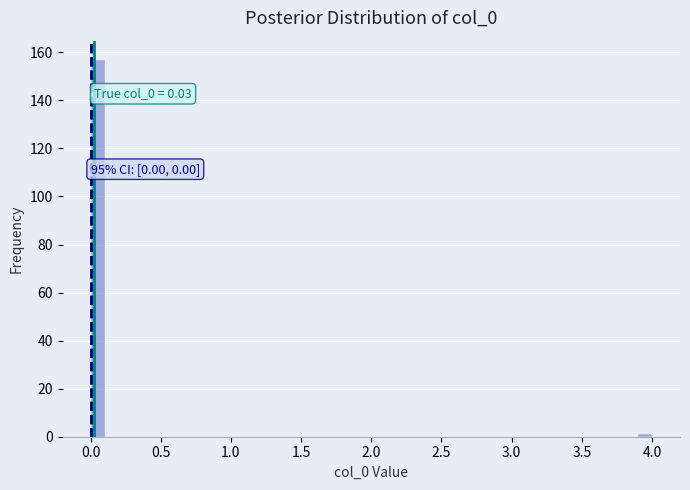

Around what value on the x-axis is the tallest bar? Give the approximate position of its centre, as read against the axis.

0.05